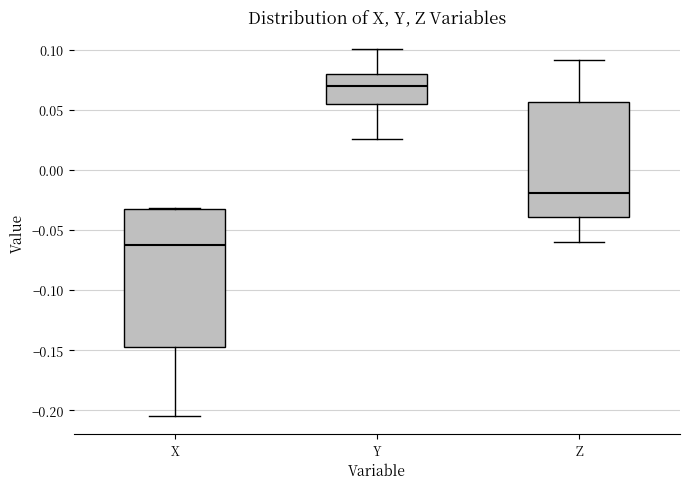

Where does the lower whisker of the box for X end on the y-axis? The values are not printed on the chart, so give them approximately, as read against the axis.

-0.205